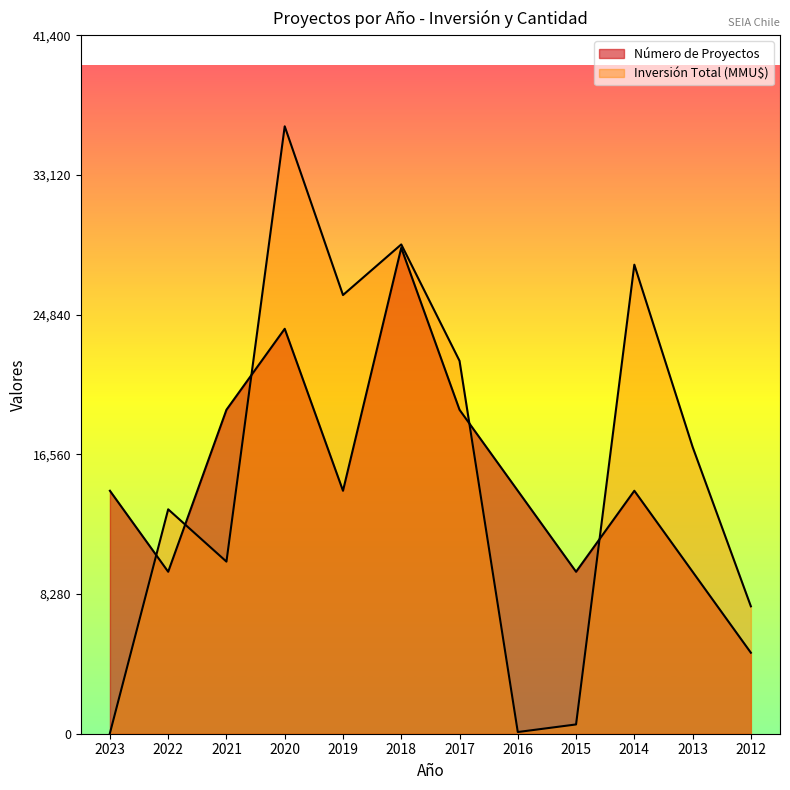

Is the value of Inversión Total (MMU$) at 2014 greater than the value of Número de Proyectos at 2023?

Yes